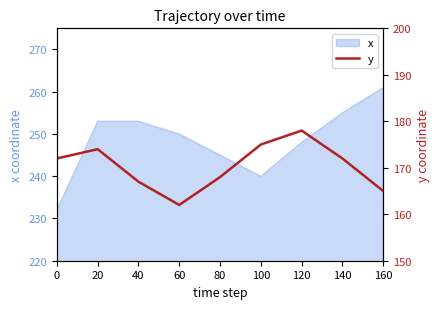

How many points are higher than both their immediate neighbors (excluding endpoints)?

2